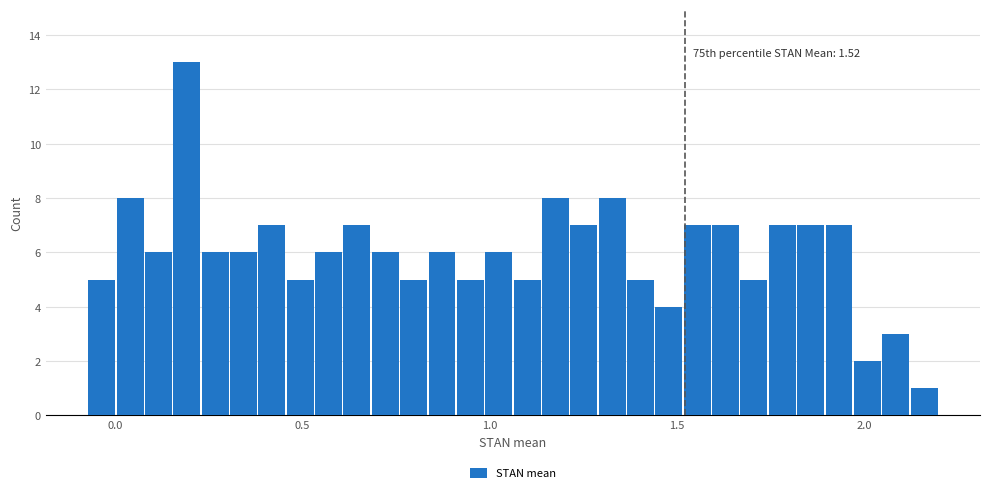

Read against the x-axis, roughly where is the centre of the tallest bar?

0.20